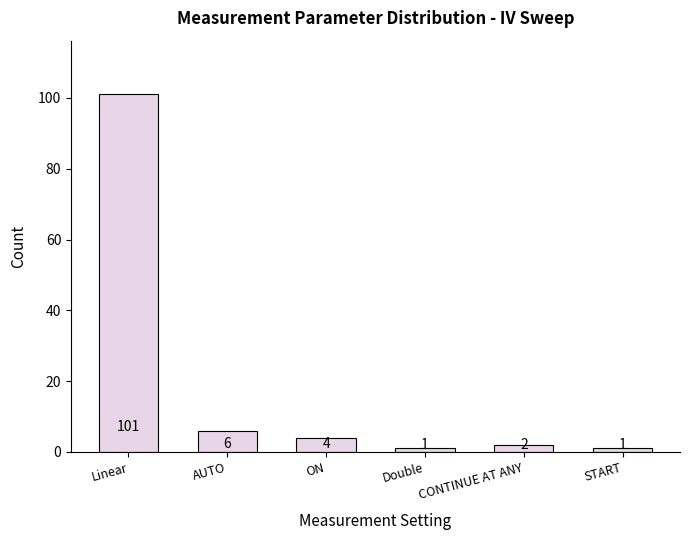

What is the difference between the maximum and minimum values?

100